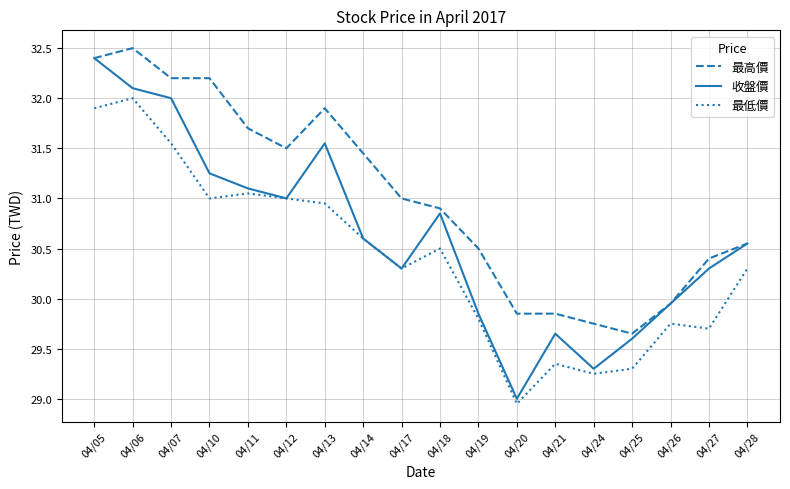

Where does the 收盤價 series first go above 30?

04/05